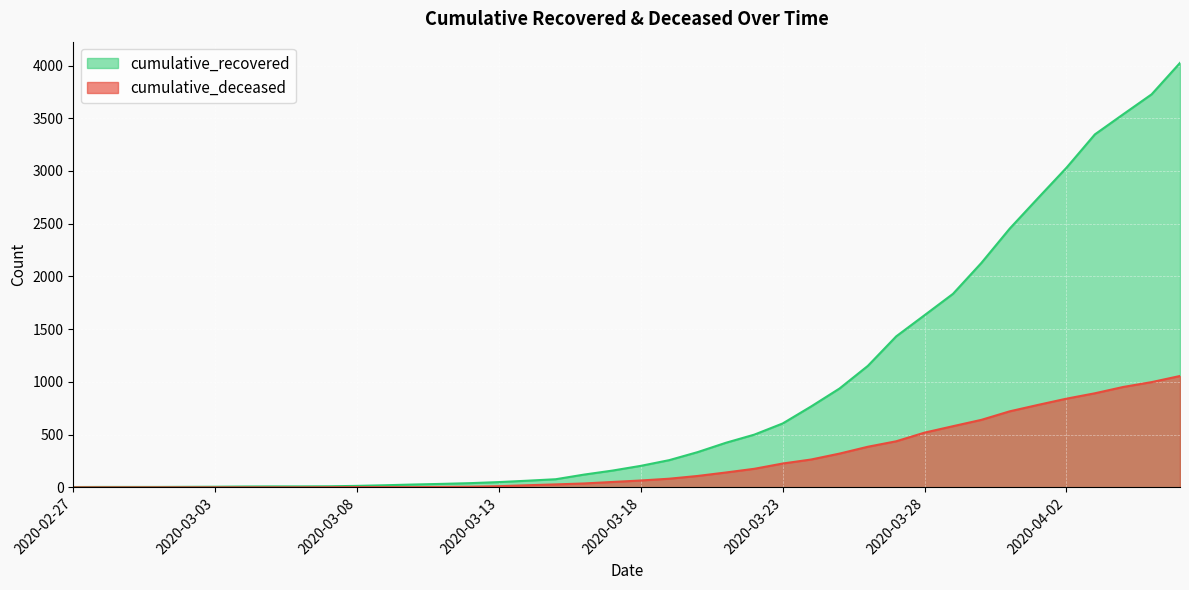

Reading left to right, list all the values displayed in this chart.

cumulative_recovered: 2020-02-27=3	2020-02-28=4	2020-02-29=4	2020-03-01=4	2020-03-02=5	2020-03-03=6	2020-03-04=8	2020-03-05=9	2020-03-06=9	2020-03-07=10	2020-03-08=14	2020-03-09=20	2020-03-10=27	2020-03-11=33	2020-03-12=40	2020-03-13=50	2020-03-14=63	2020-03-15=77	2020-03-16=121	2020-03-17=159	2020-03-18=204	2020-03-19=258	2020-03-20=334	2020-03-21=423	2020-03-22=500	2020-03-23=606	2020-03-24=767	2020-03-25=937	2020-03-26=1152	2020-03-27=1432	2020-03-28=1633	2020-03-29=1835	2020-03-30=2128	2020-03-31=2454	2020-04-01=2744	2020-04-02=3031	2020-04-03=3347	2020-04-04=3538	2020-04-05=3727	2020-04-06=4025
cumulative_deceased: 2020-02-27=0	2020-02-28=0	2020-02-29=0	2020-03-01=0	2020-03-02=0	2020-03-03=0	2020-03-04=0	2020-03-05=0	2020-03-06=0	2020-03-07=1	2020-03-08=2	2020-03-09=2	2020-03-10=2	2020-03-11=4	2020-03-12=6	2020-03-13=11	2020-03-14=20	2020-03-15=28	2020-03-16=37	2020-03-17=51	2020-03-18=65	2020-03-19=82	2020-03-20=108	2020-03-21=141	2020-03-22=176	2020-03-23=226	2020-03-24=264	2020-03-25=320	2020-03-26=385	2020-03-27=437	2020-03-28=519	2020-03-29=580	2020-03-30=640	2020-03-31=721	2020-04-01=782	2020-04-02=841	2020-04-03=892	2020-04-04=952	2020-04-05=998	2020-04-06=1056